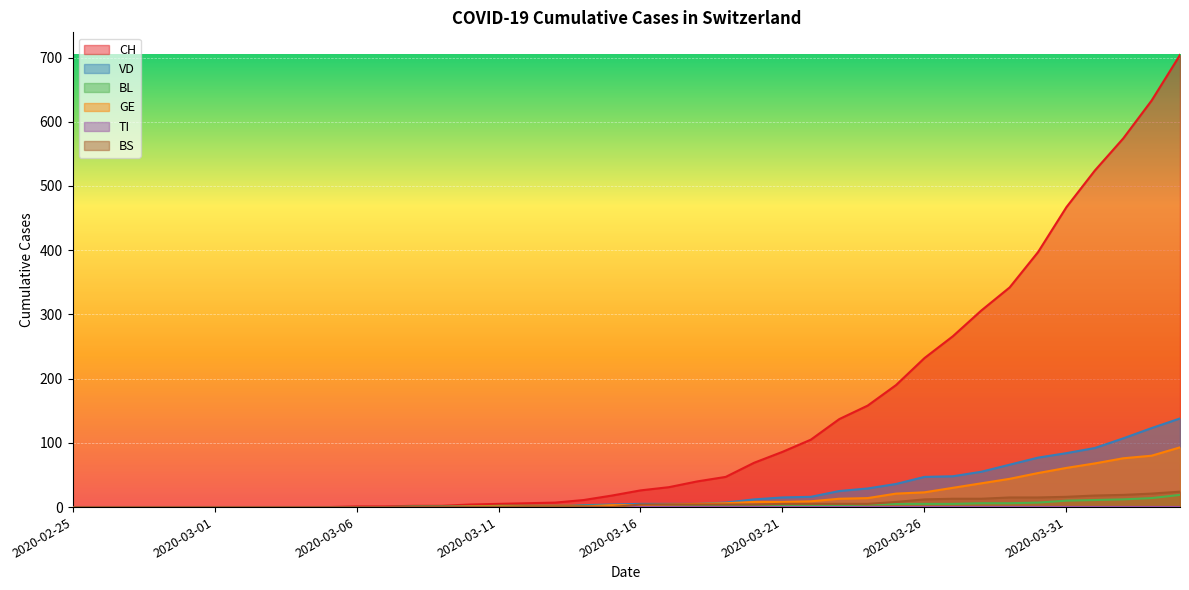

Which series has the largest total across all categories?

CH